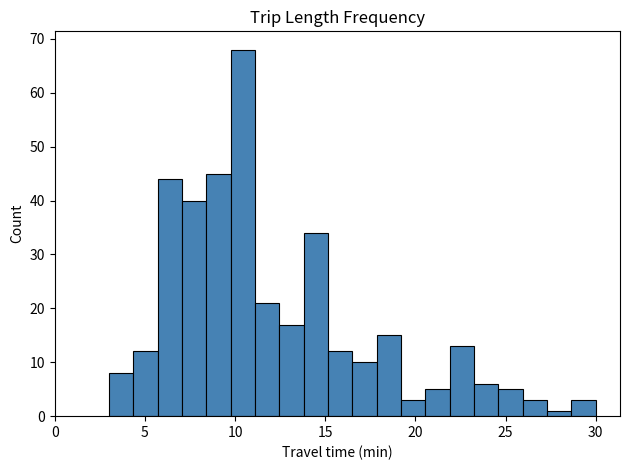

Read against the x-axis, roughly where is the centre of the tallest bar?

10.5